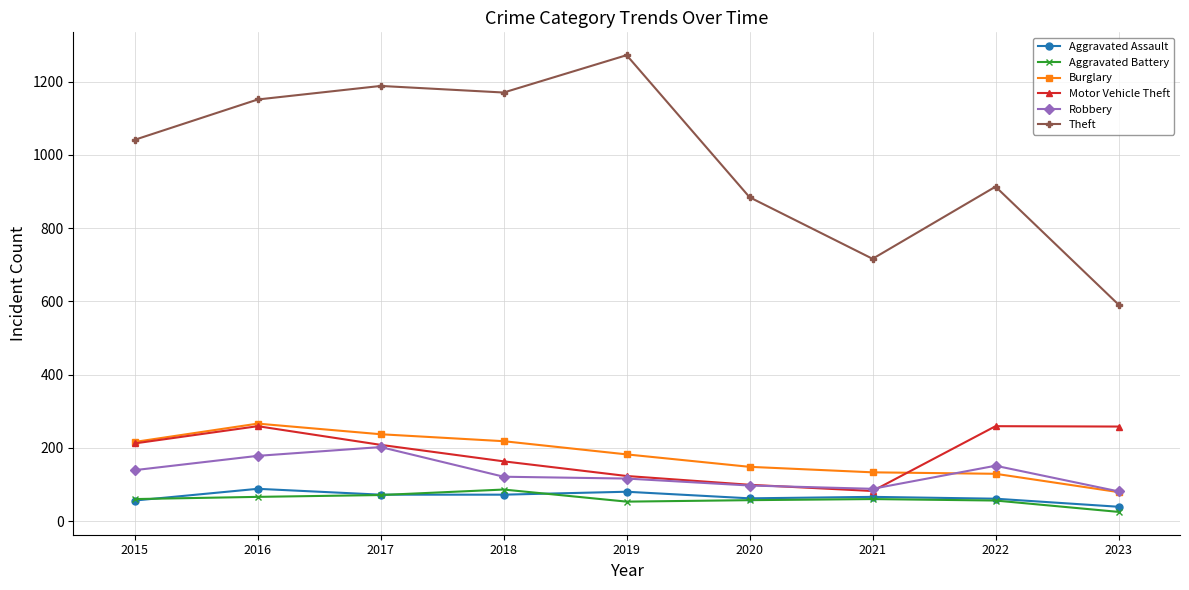

In Motor Vehicle Theft, how many points are lower than both neighbors (excluding endpoints)?

1